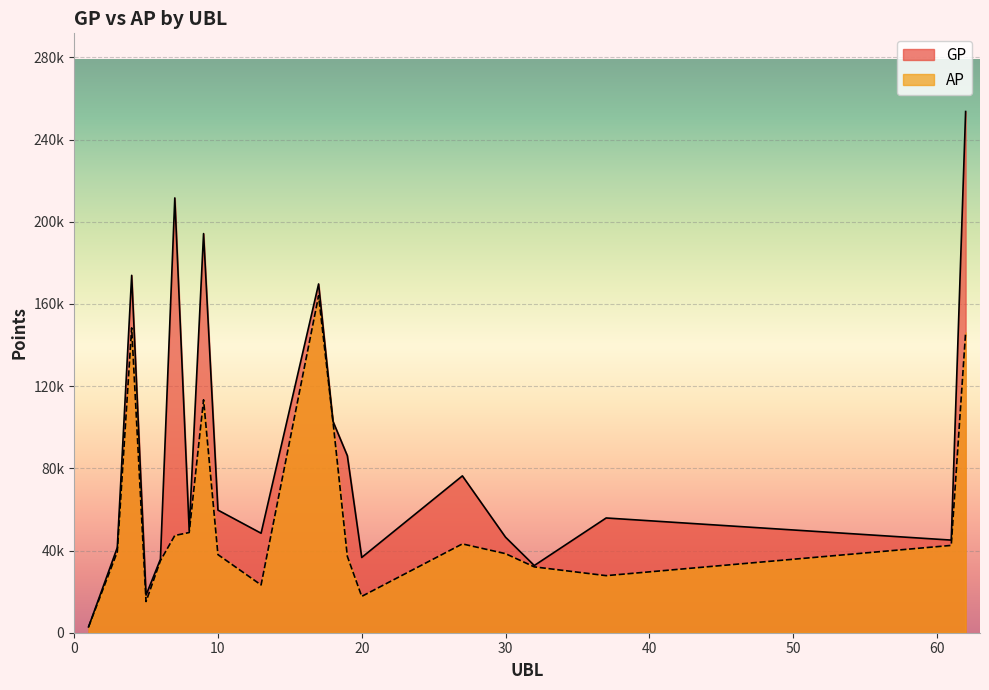

What is the difference between the maximum and minimum values in the AP series?

161170